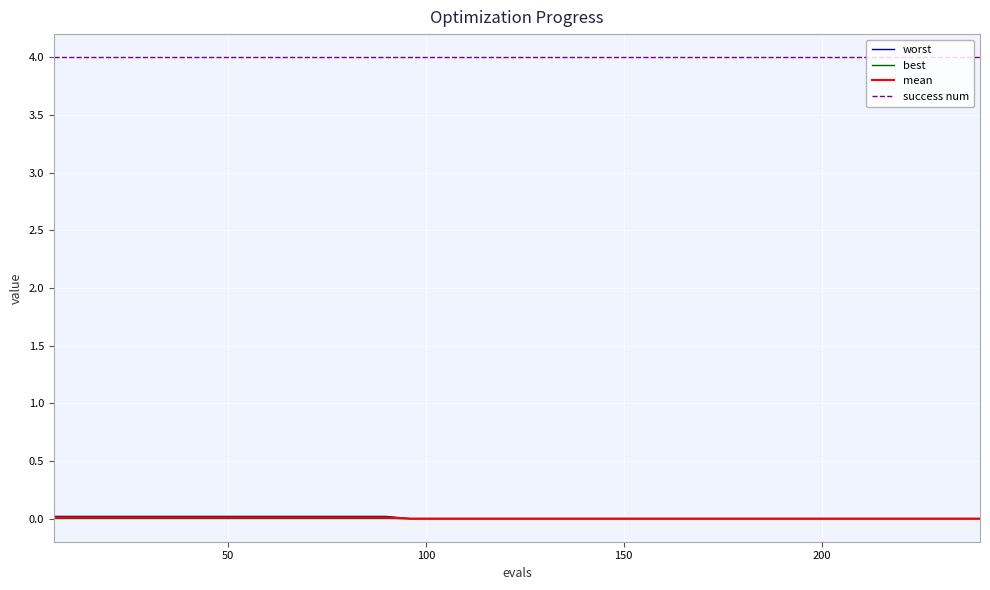

Reading left to right, what are all the values shown in this chart?

worst: 0.0	0.0	0.0	0.0	0.0	0.0	0.0	0.0	0.0	0.0	0.0	0.0	0.0	0.0	0.0	0.0	0.0	0.0	0.0	0.0	0.0	0.0	0.0	0.0	0.0	0.0	0.0	0.0	0.0	0.0	0.0	0.0	0.0	0.0	0.0	0.0	0.0	0.0	0.0	0.0
best: 0.0	0.0	0.0	0.0	0.0	0.0	0.0	0.0	0.0	0.0	0.0	0.0	0.0	0.0	0.0	0.0	0.0	0.0	0.0	0.0	0.0	0.0	0.0	0.0	0.0	0.0	0.0	0.0	0.0	0.0	0.0	0.0	0.0	0.0	0.0	0.0	0.0	0.0	0.0	0.0
mean: 0.0	0.0	0.0	0.0	0.0	0.0	0.0	0.0	0.0	0.0	0.0	0.0	0.0	0.0	0.0	0.0	0.0	0.0	0.0	0.0	0.0	0.0	0.0	0.0	0.0	0.0	0.0	0.0	0.0	0.0	0.0	0.0	0.0	0.0	0.0	0.0	0.0	0.0	0.0	0.0
success num: 4.0	4.0	4.0	4.0	4.0	4.0	4.0	4.0	4.0	4.0	4.0	4.0	4.0	4.0	4.0	4.0	4.0	4.0	4.0	4.0	4.0	4.0	4.0	4.0	4.0	4.0	4.0	4.0	4.0	4.0	4.0	4.0	4.0	4.0	4.0	4.0	4.0	4.0	4.0	4.0